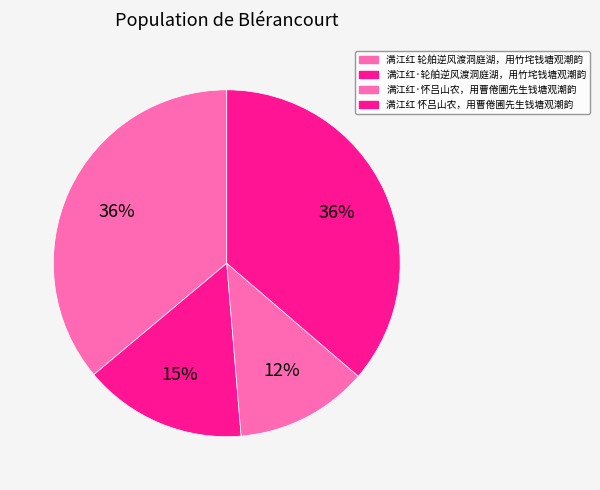

Between 满江红 轮舶逆风渡洞庭湖，用竹垞钱塘观潮韵 and 满江红·轮舶逆风渡洞庭湖，用竹垞钱塘观潮韵, which is larger?

满江红 轮舶逆风渡洞庭湖，用竹垞钱塘观潮韵